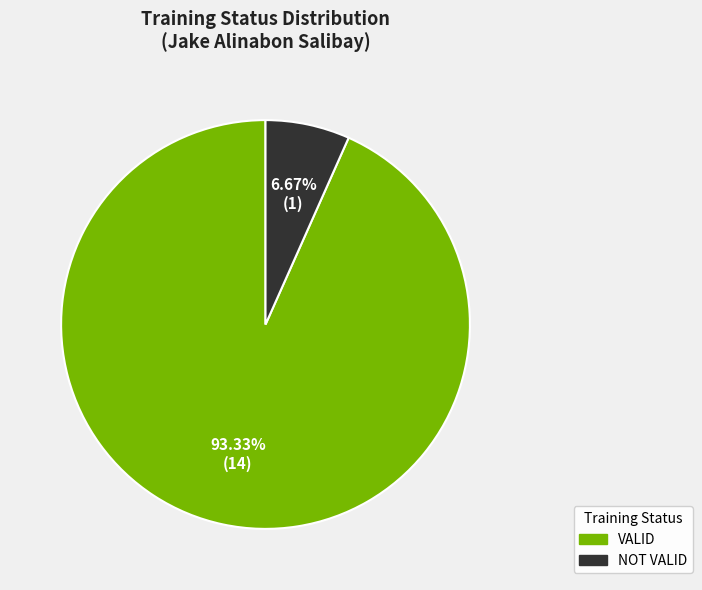

What is the ratio of the value at VALID to the value at NOT VALID?

14.0